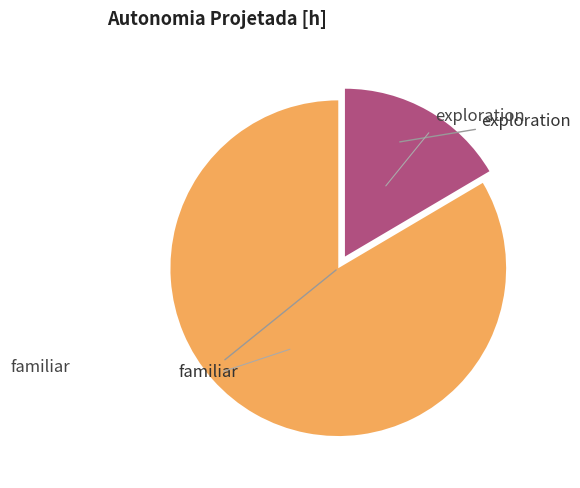

Does any single category account for the majority?

Yes